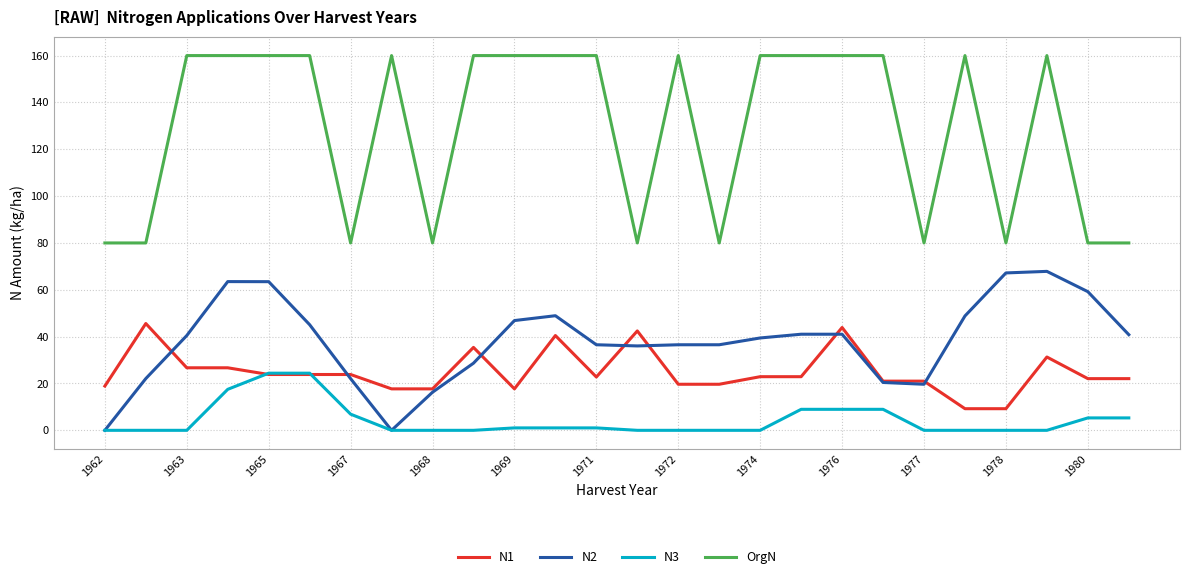

True or false: N3 and OrgN cross at least once.

False